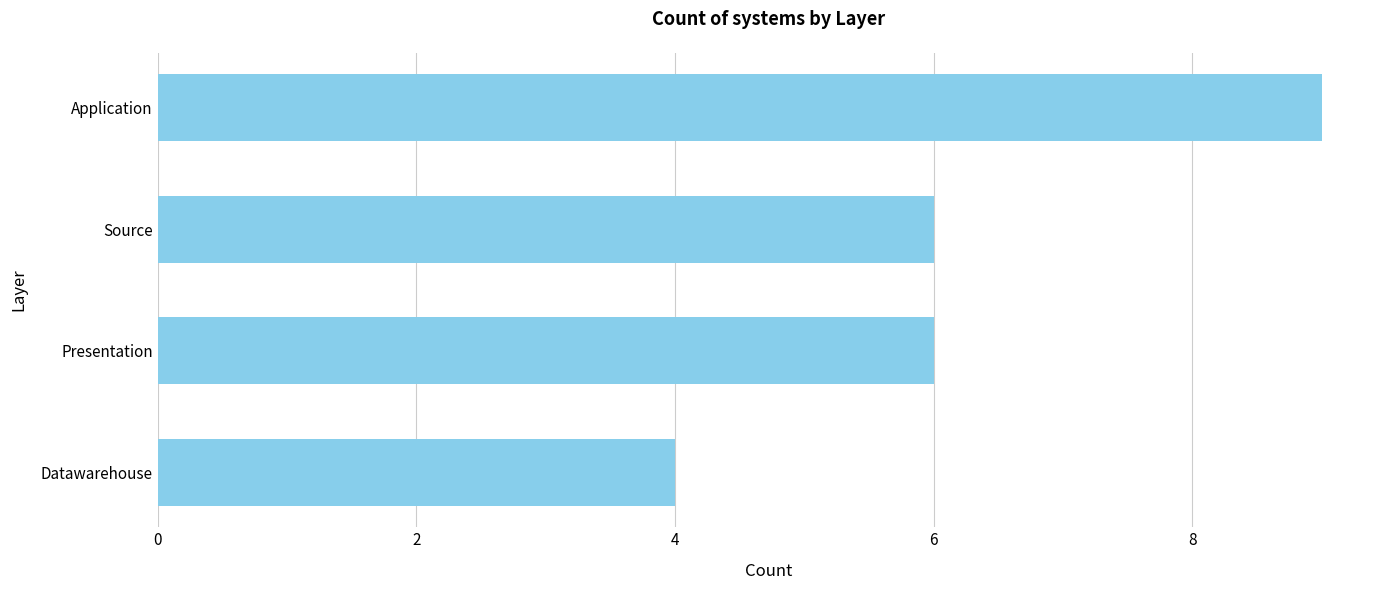

Which has a higher value, Application or Datawarehouse?

Application